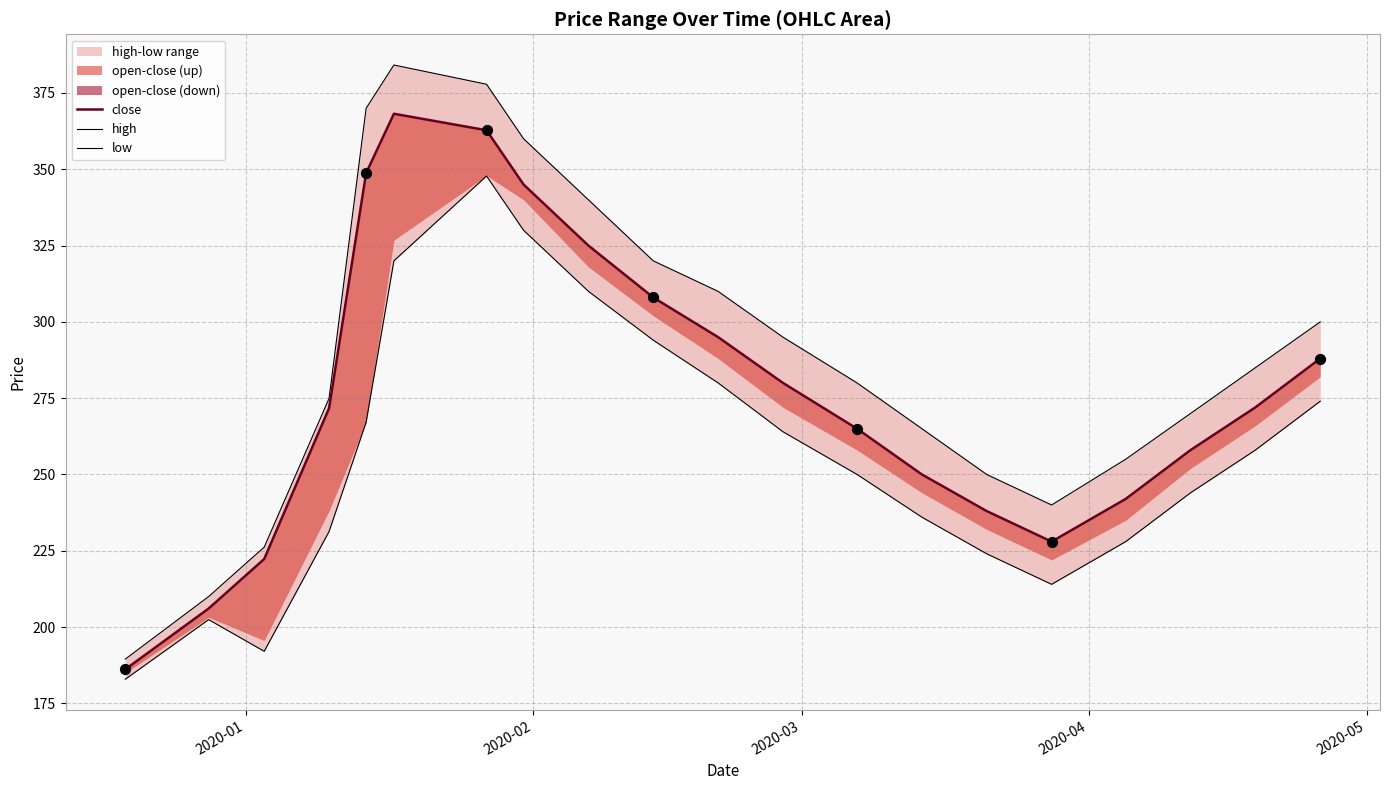

Which series has the largest total across all categories?

high